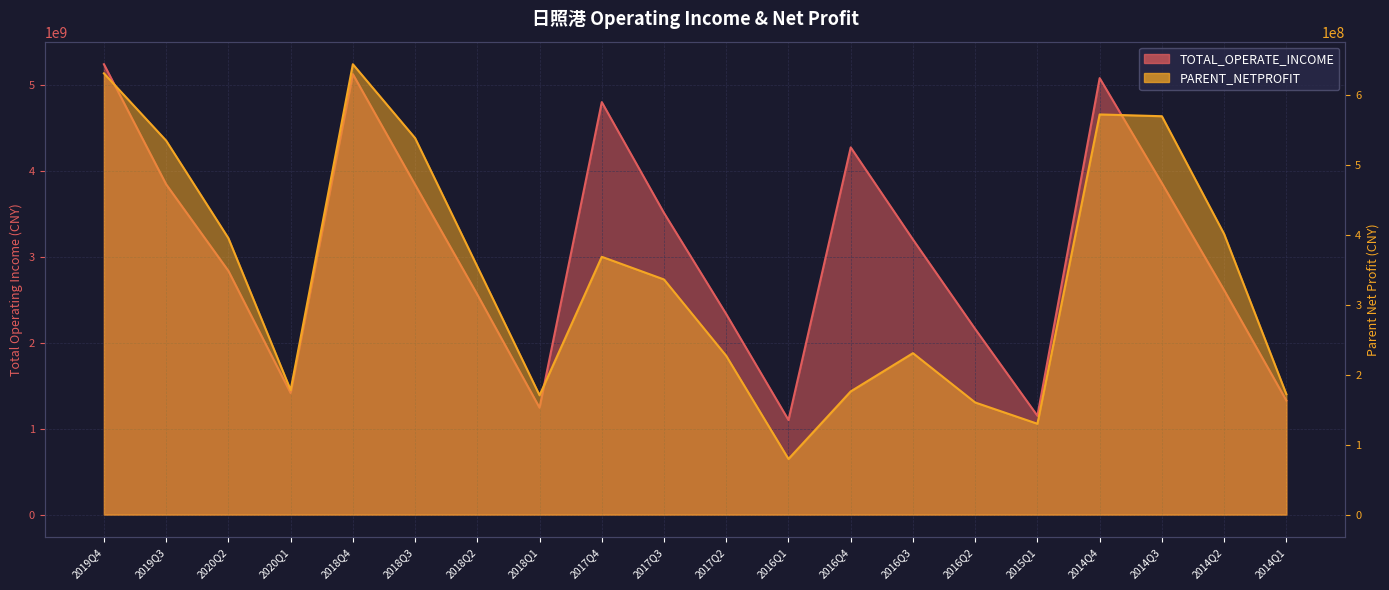

What value does the TOTAL_OPERATE_INCOME series have at 2018Q2?

2563352592.8